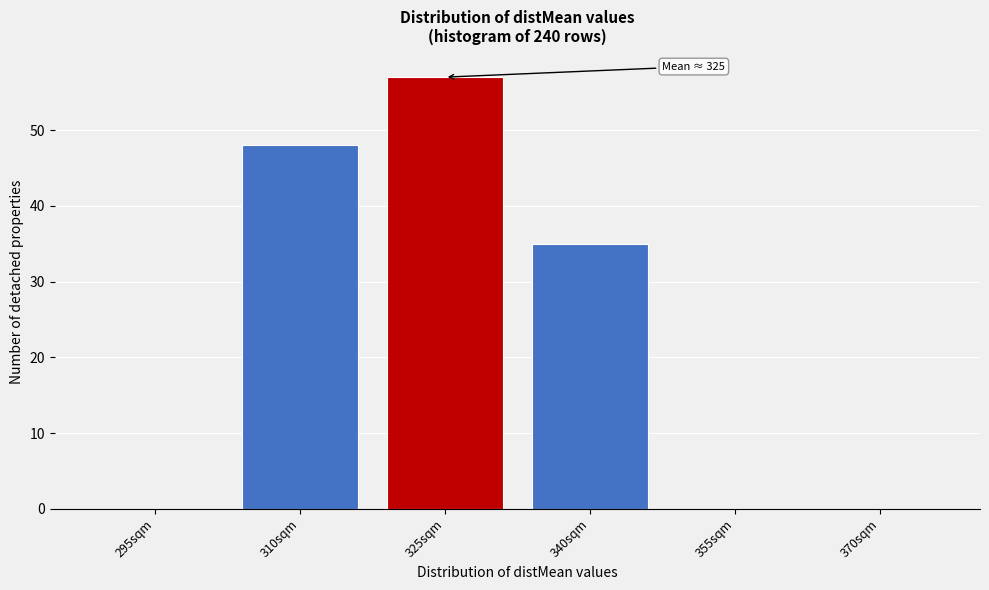

Reading right to left, extract all data points from this chart.

370sqm=0	355sqm=0	340sqm=35	325sqm=57	310sqm=48	295sqm=0